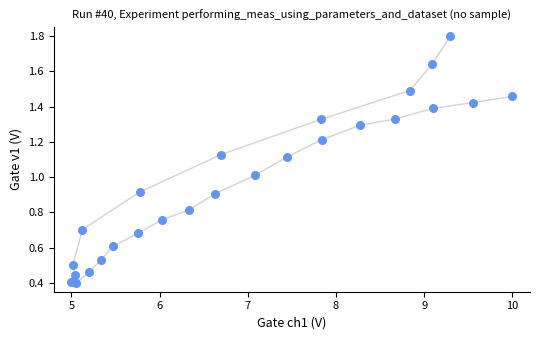

What is the range of X values (max minus min)?

5.0